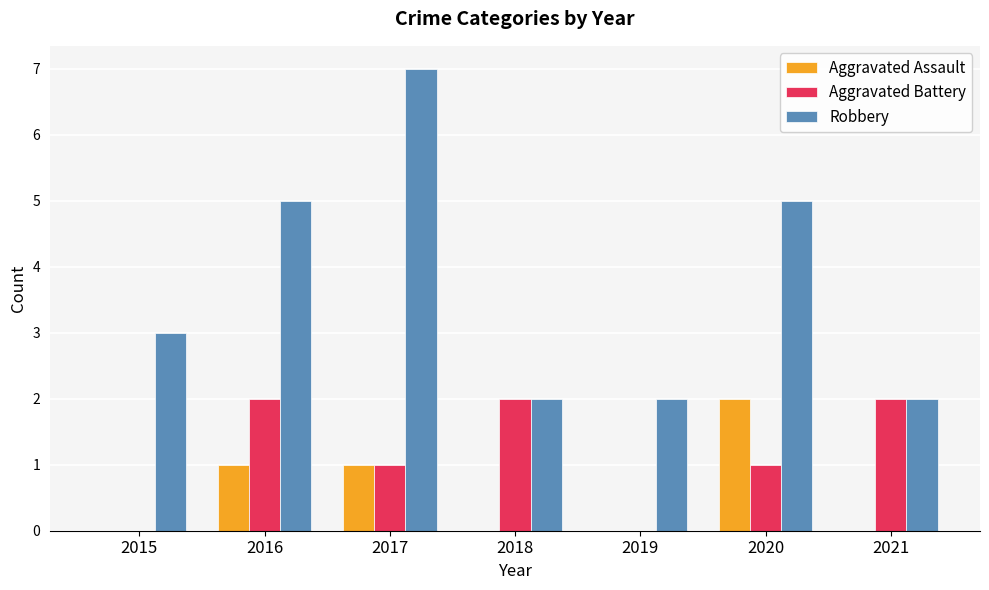

Which category has the highest value across all series?

2017